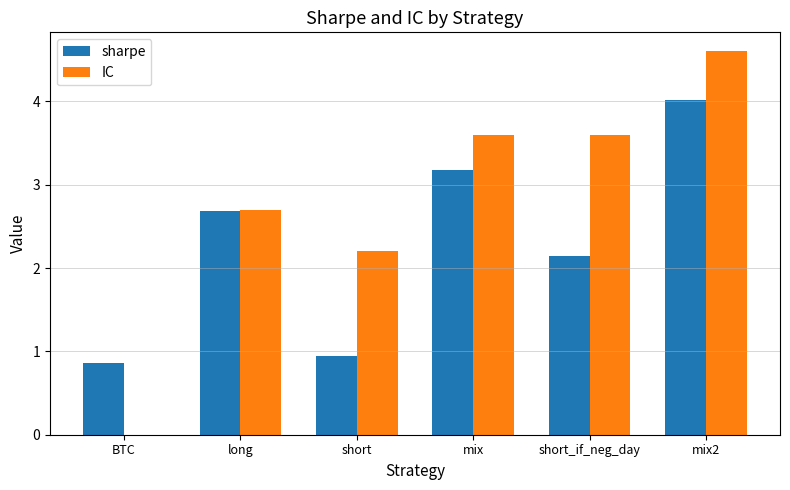

Are the bars grouped side by side (vs. stacked)?

Yes